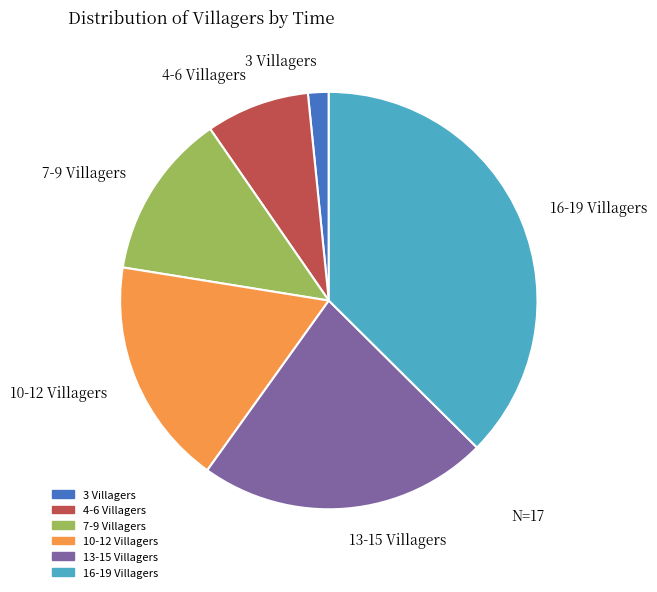

Does 13-15 Villagers account for over 50% of the chart?

No